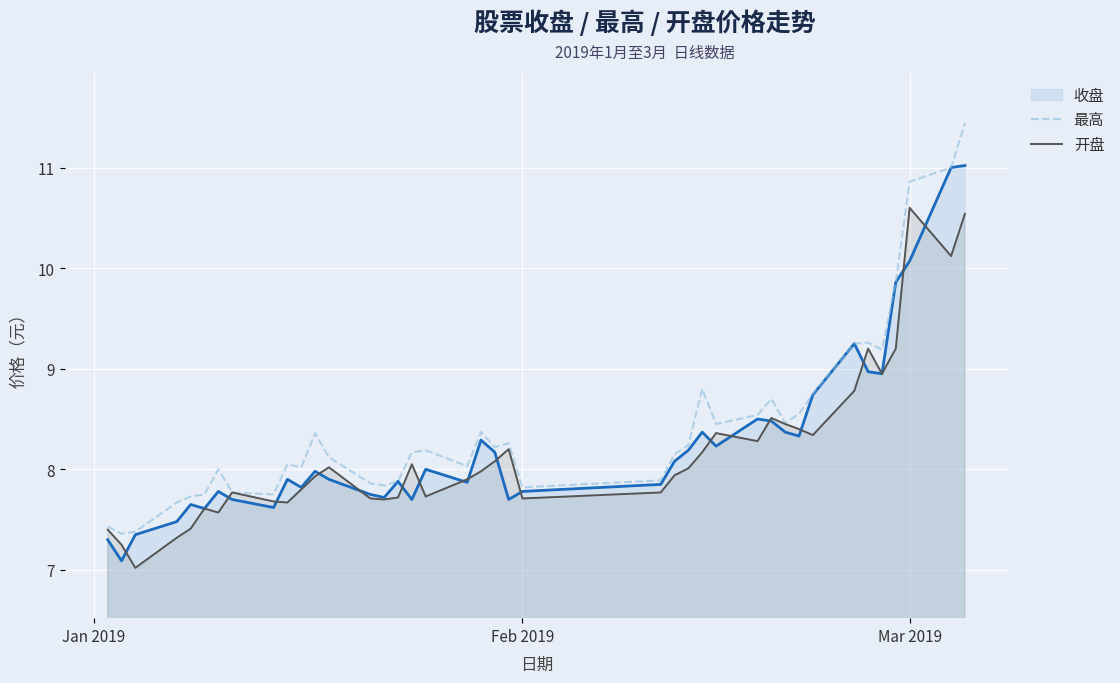

In 开盘, how many points are lower than both neighbors (excluding endpoints)?

10